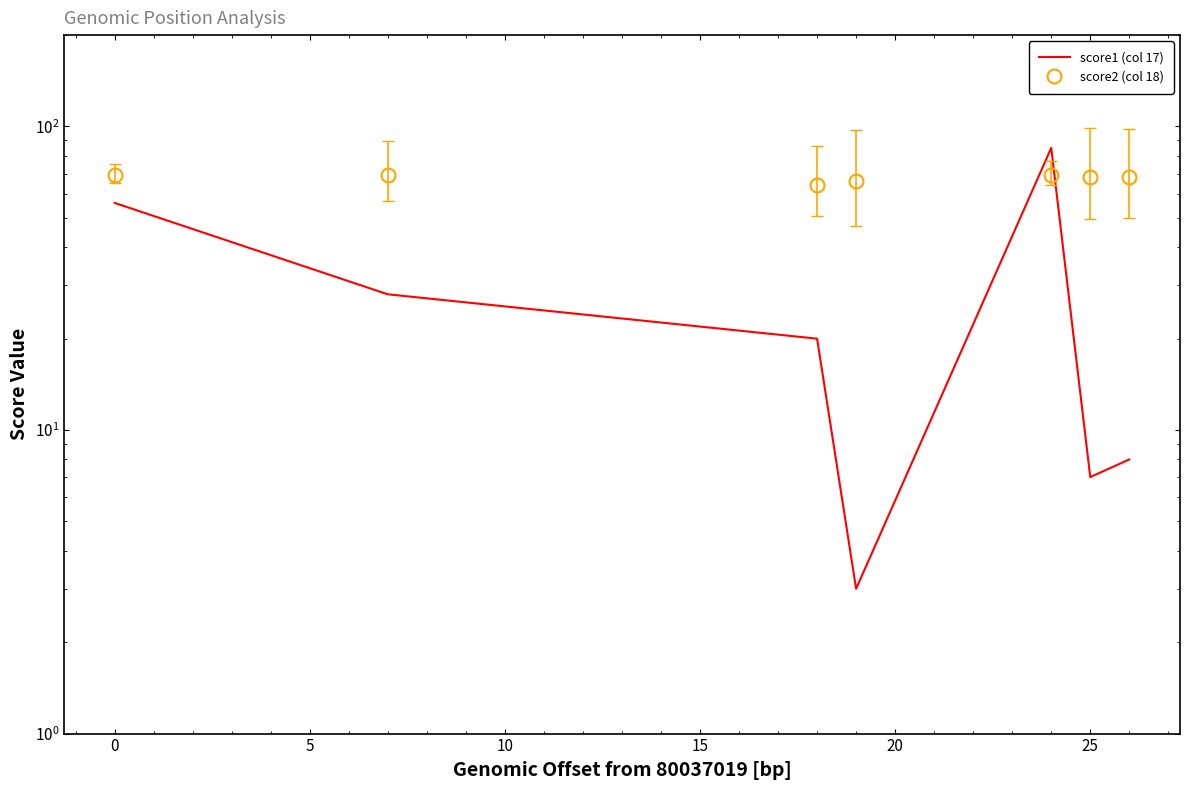

List the series in order of their overall mean, lowest first.

score1 (col 17), score2 (col 18)